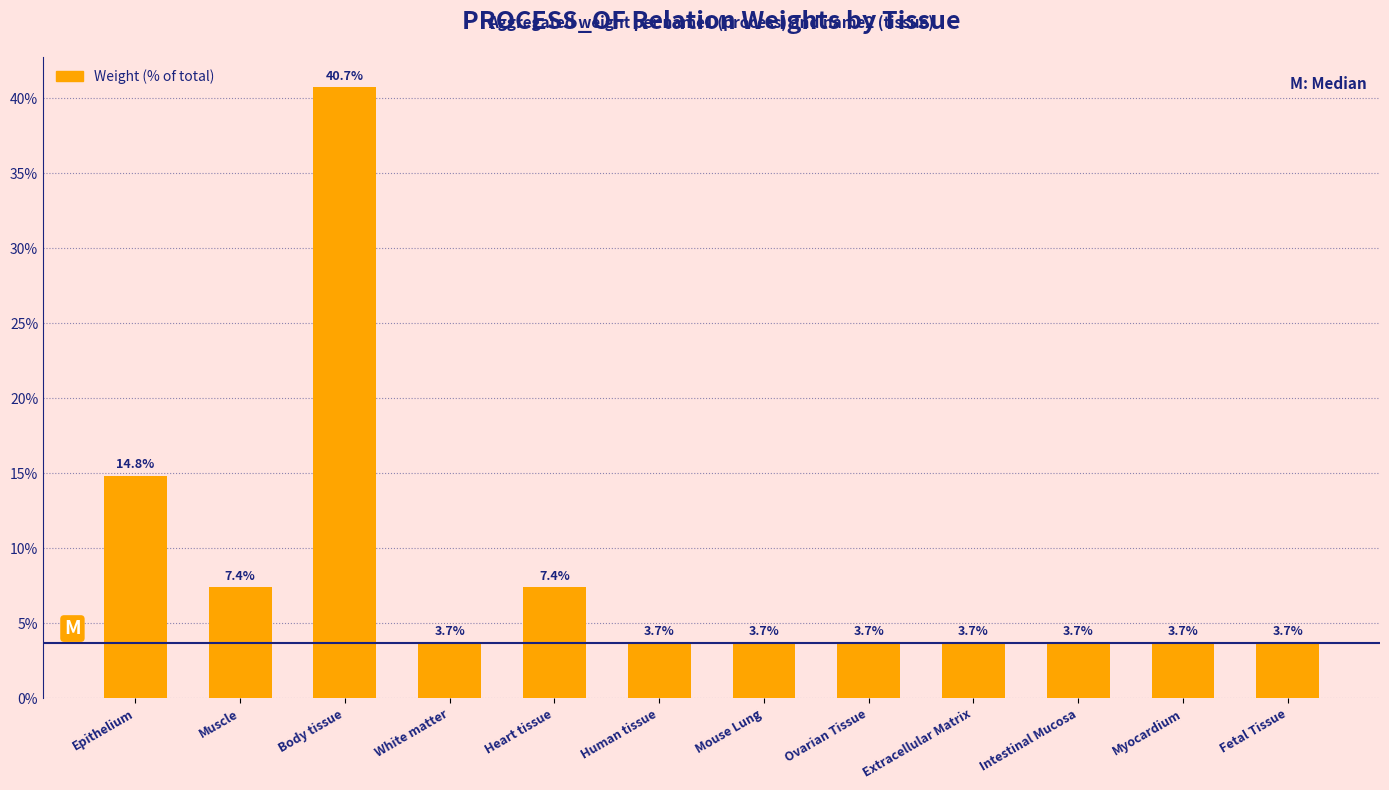

Which label corresponds to the largest value in the chart?

Body tissue